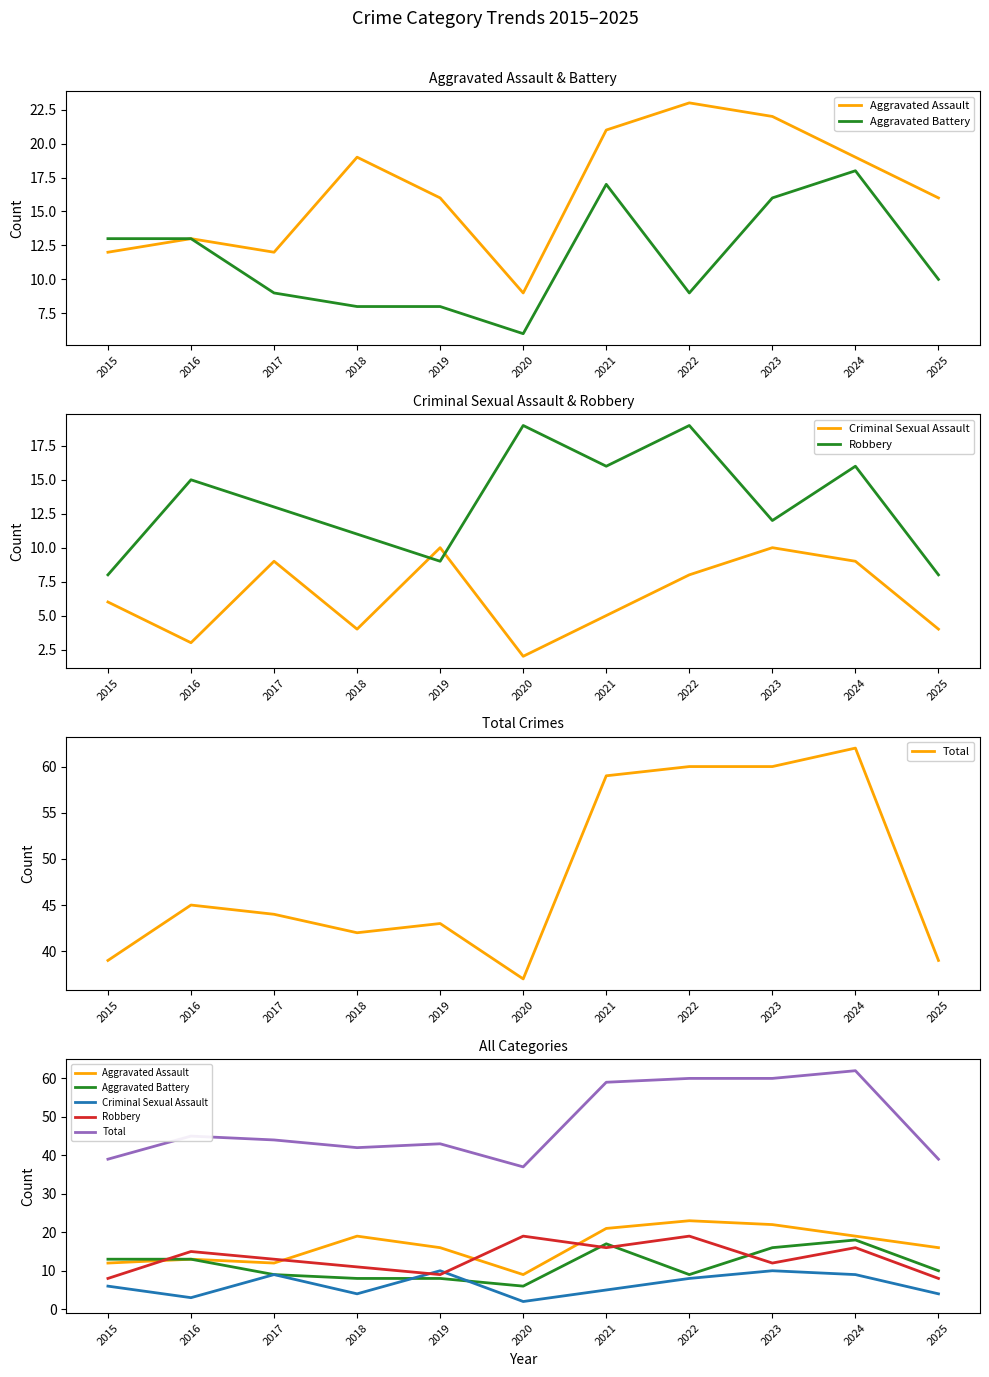

What is the maximum value shown in the chart?

62